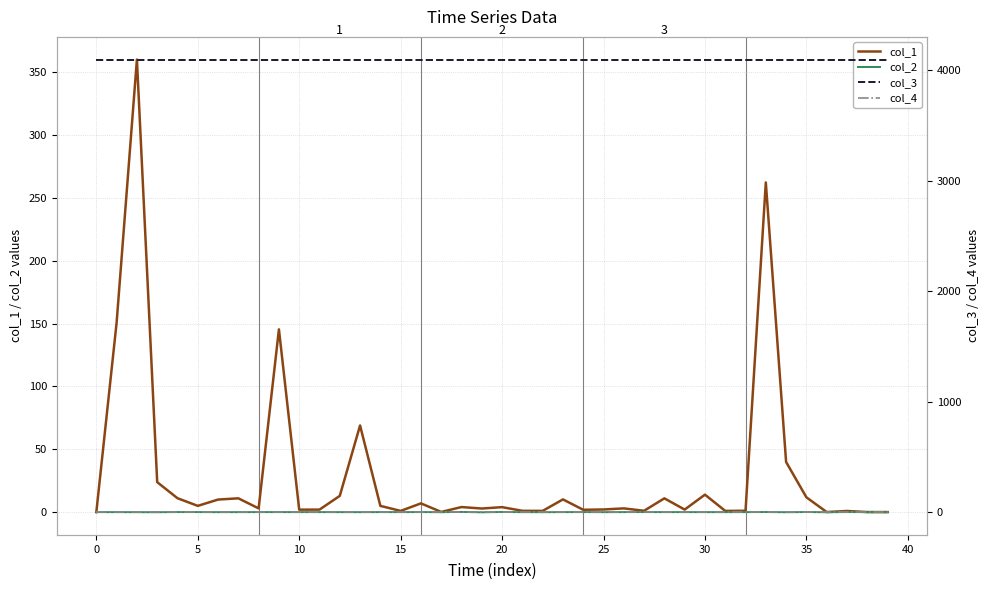

What is the sum of all col_3 values?

163840.0